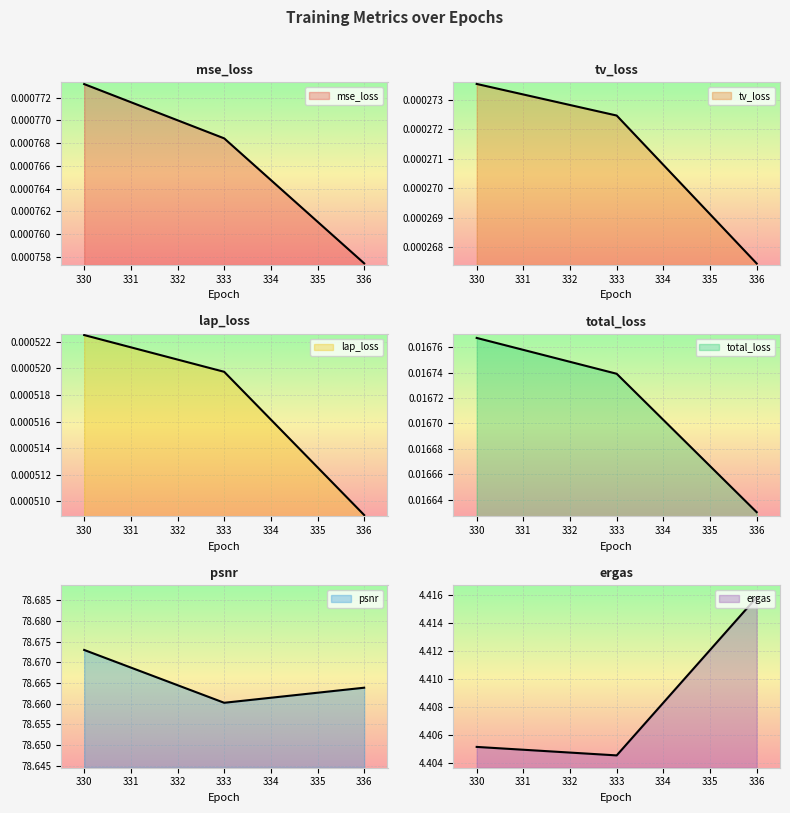

The value of mse_loss at 336 is 0.0. True or false?

False